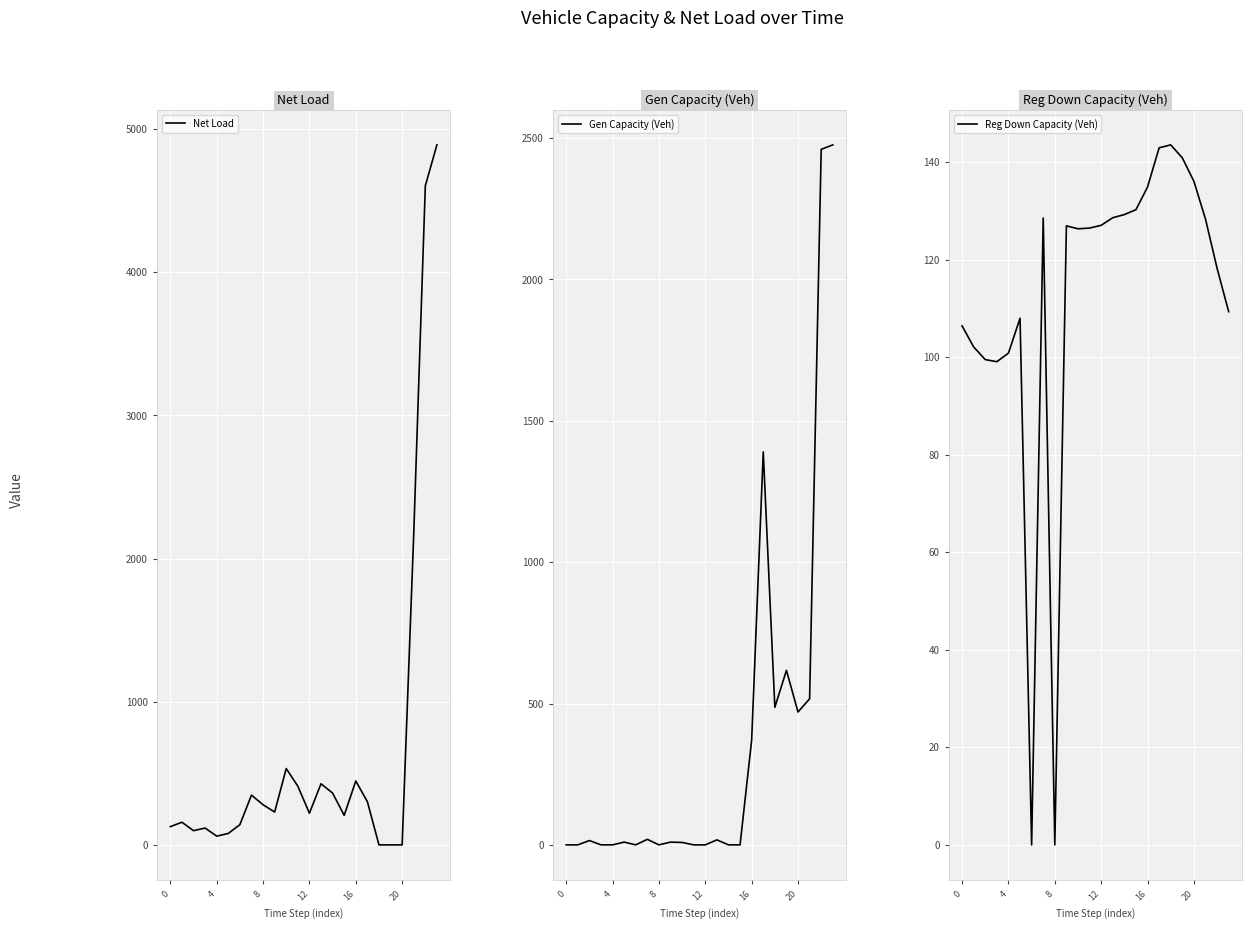

What is the label of the 3rd point from the right?

21